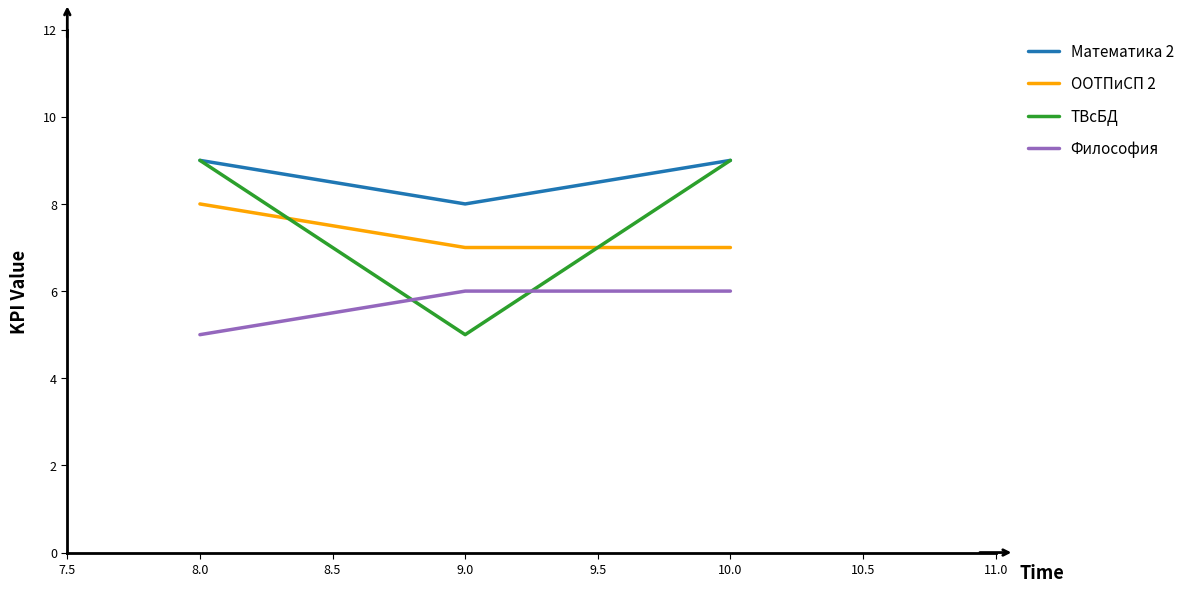

What is the total value across all series at 10.0?

31